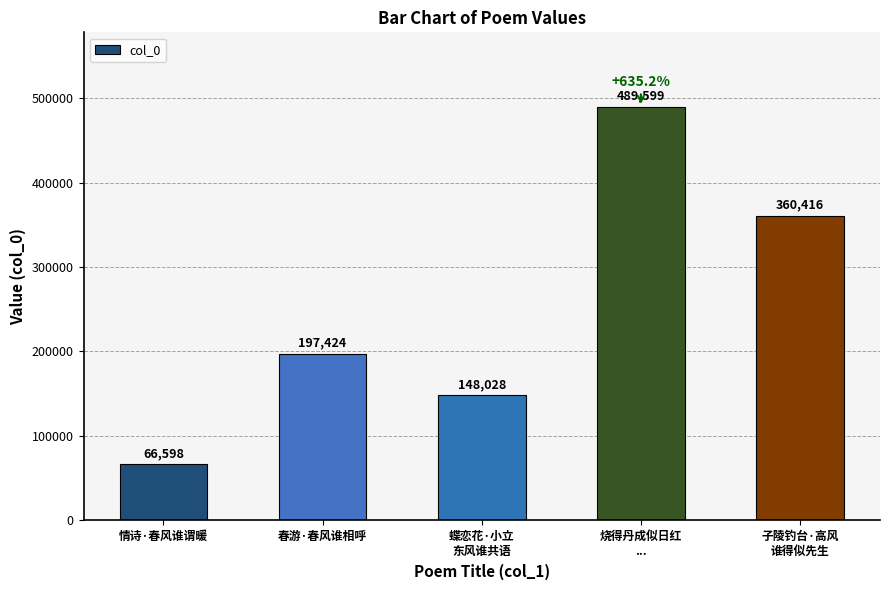

Rank the categories by value from highest to lowest.

烧得丹成似日红
..., 子陵钓台·高风
谁得似先生, 春游·春风谁相呼, 蝶恋花·小立
东风谁共语, 情诗·春风谁谓暖